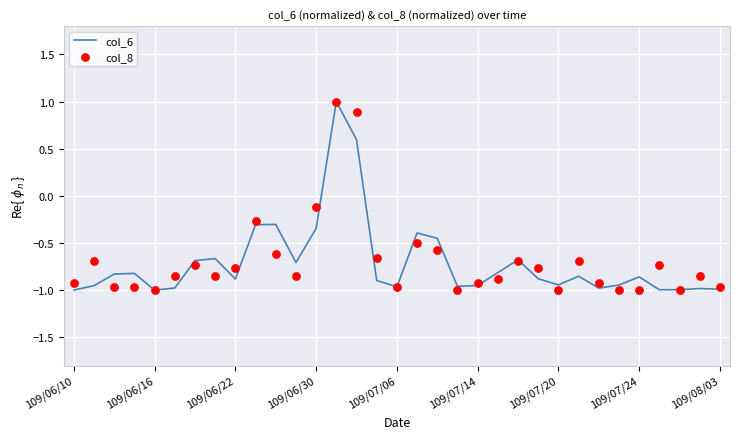

At which category is the sum across all series the highest?

13